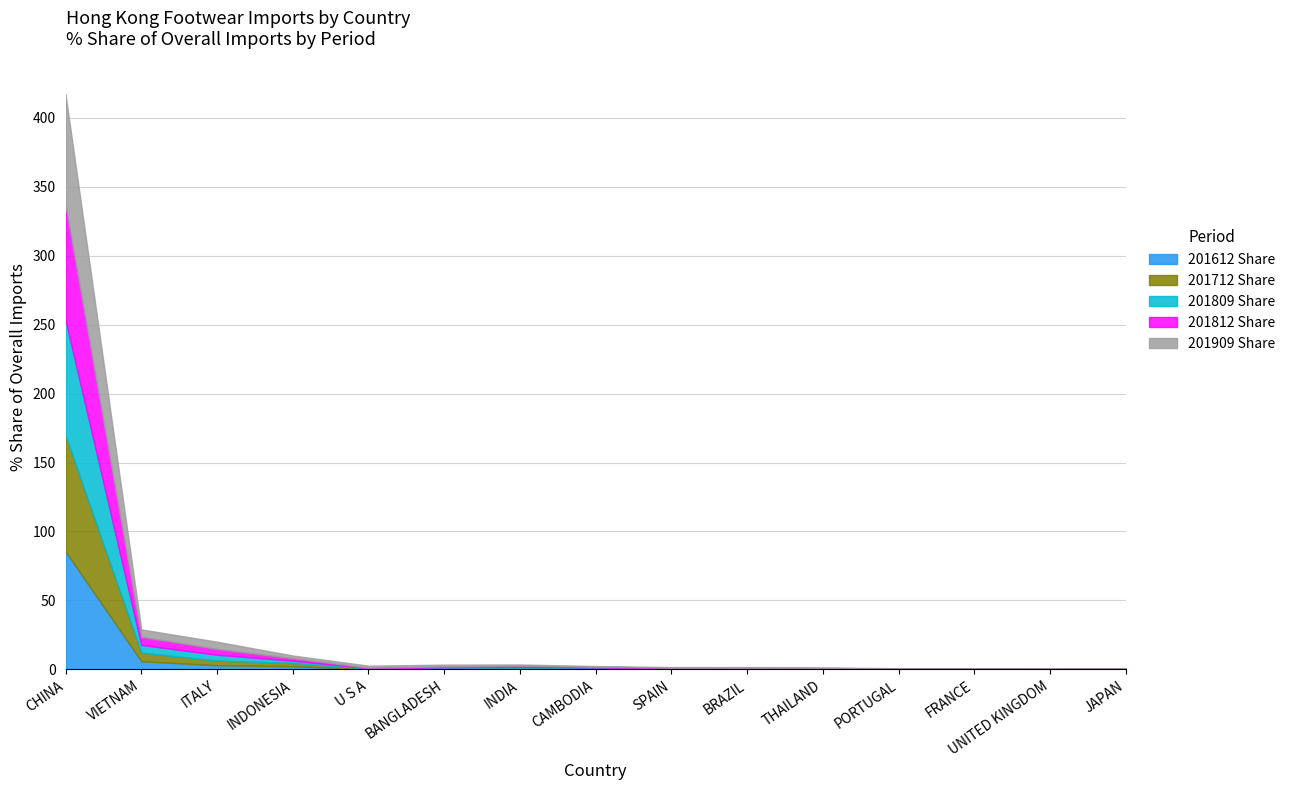

What position from the left is INDIA?

7